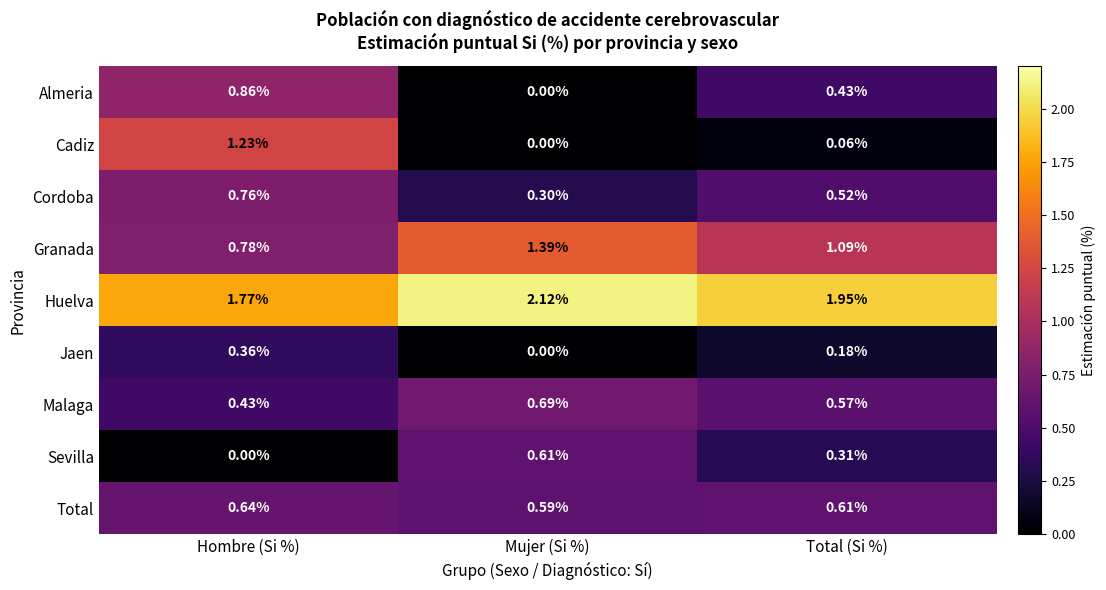

Which category has the highest value in the Sevilla series?

Mujer (Si %)